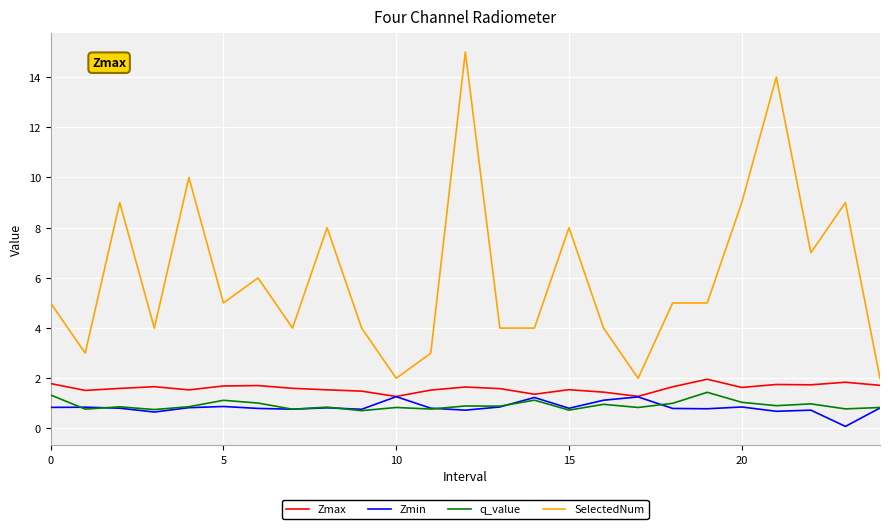

True or false: SelectedNum and Zmin cross at least once.

False